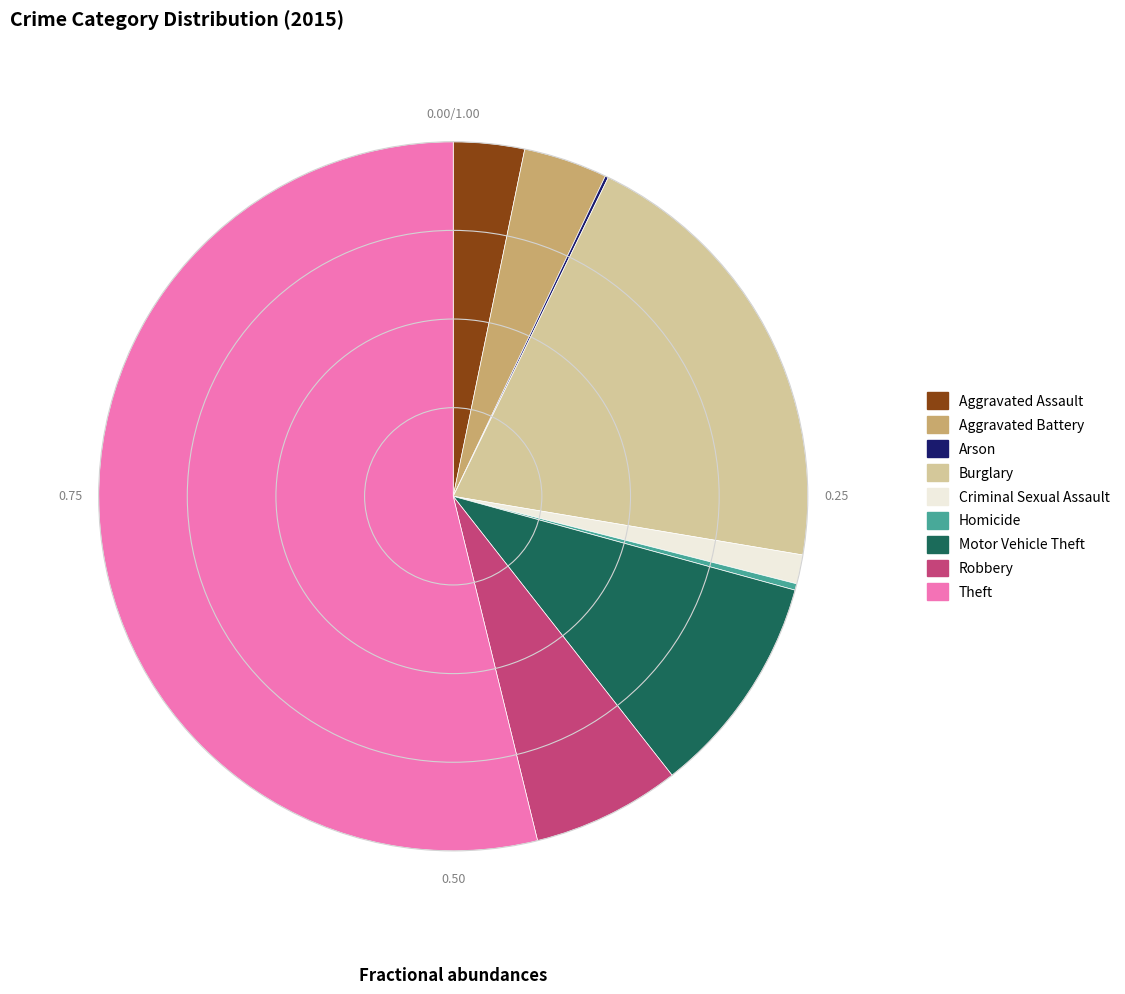

Does Theft represent more than half of the total?

Yes